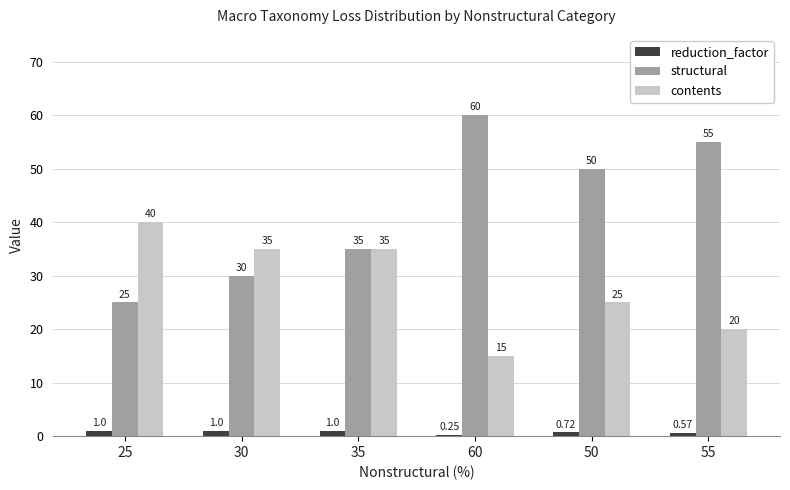

At which label is structural closest to 42?

35